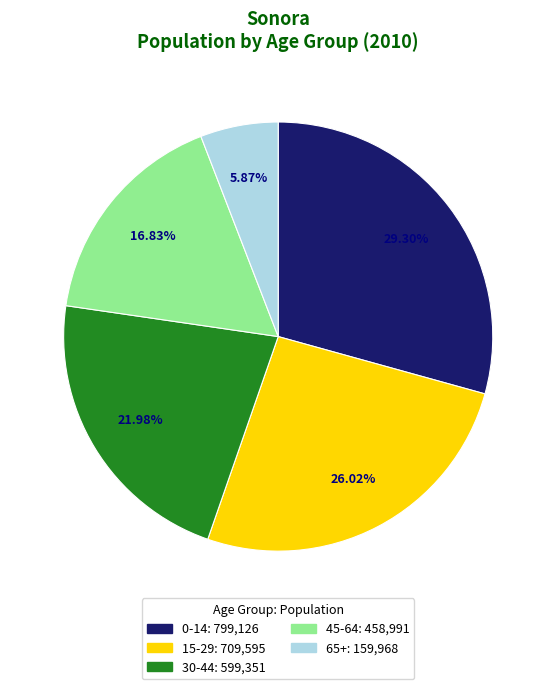

Is it true that 45-64 is 17% of the pie?

True